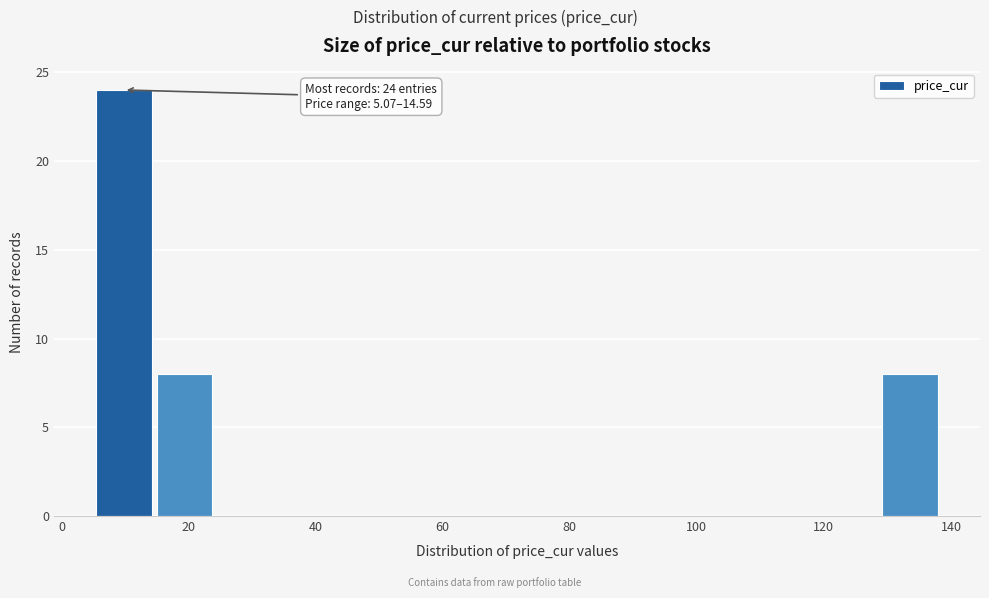

Over which range of the x-axis is the bar tallest?

6 to 14